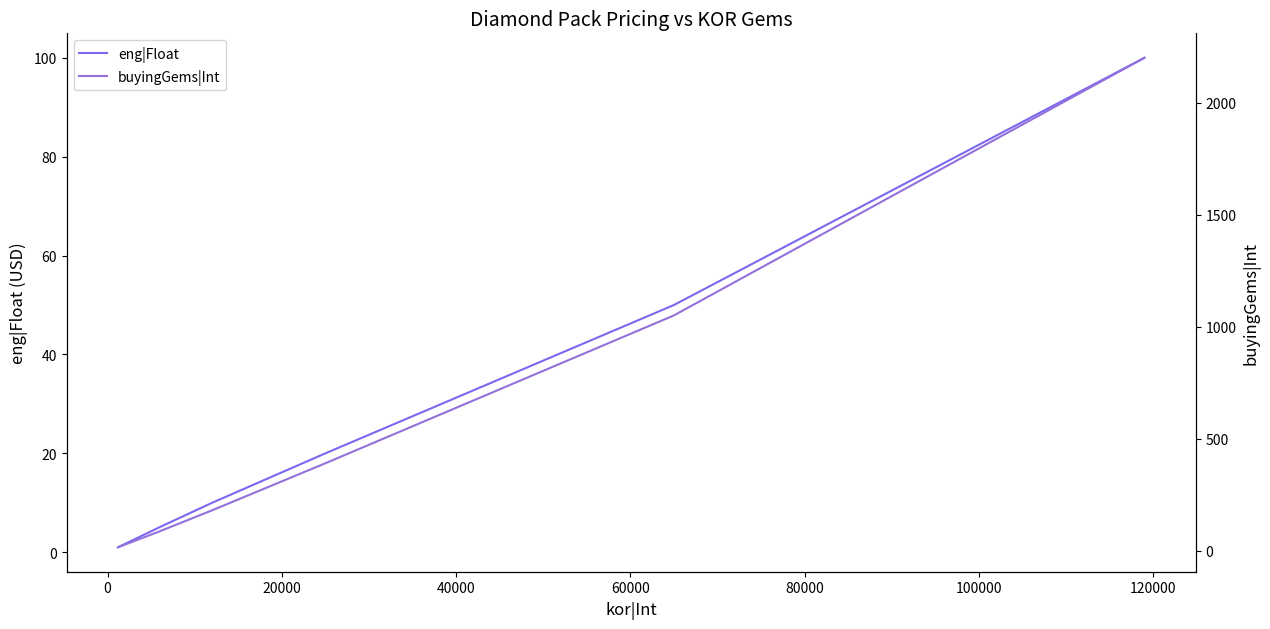

True or false: eng|Float has a value of 169.0 at 80000.

False